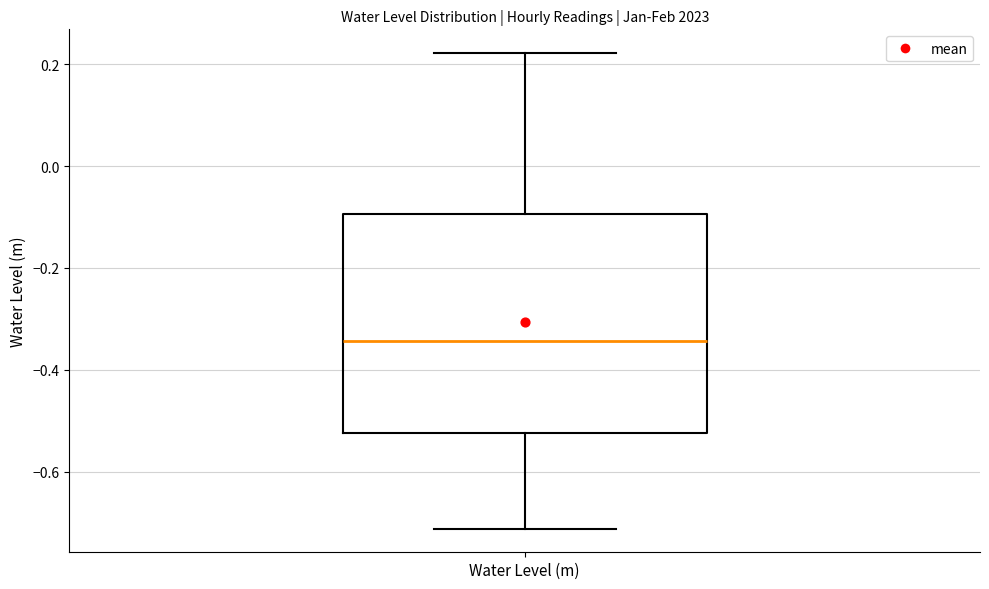

Where does the median line of the box for Water Level (m) sit on the y-axis? The values are not printed on the chart, so give them approximately, as read against the axis.

-0.34